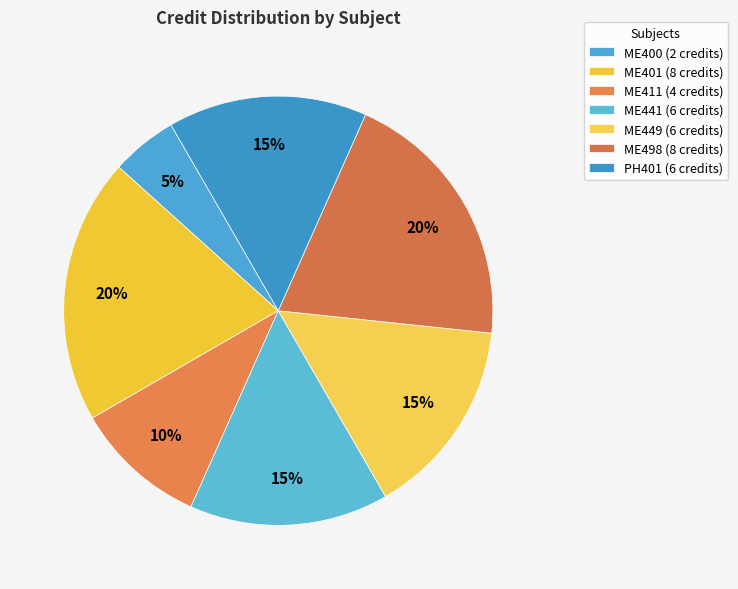

What percentage is NOT represented by ME401?

80.0%